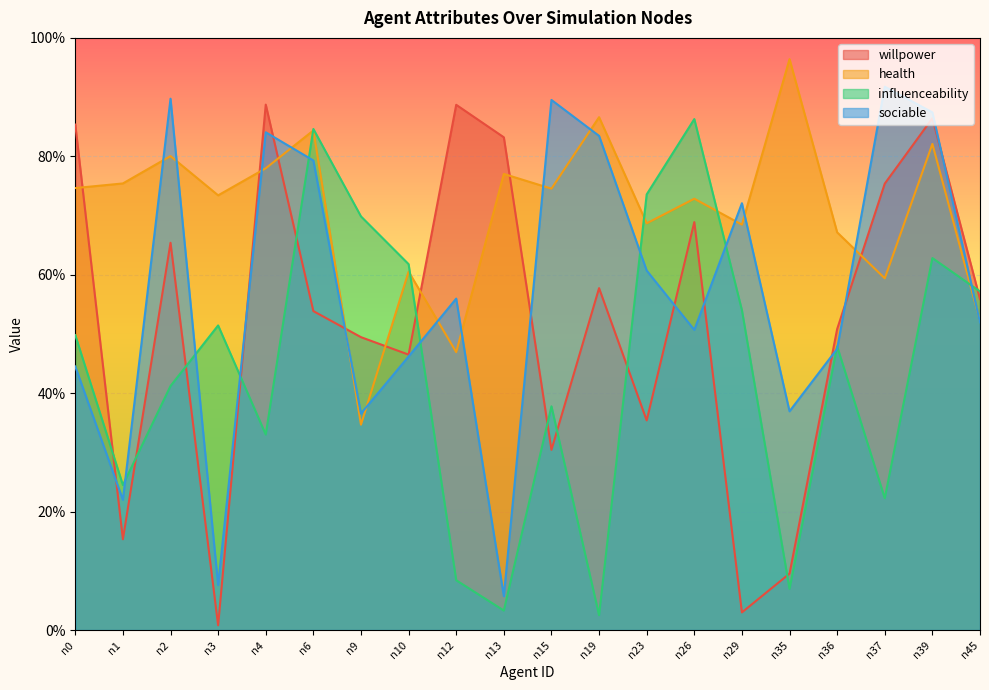

List the series in order of their overall mean, highest first.

health, sociable, willpower, influenceability